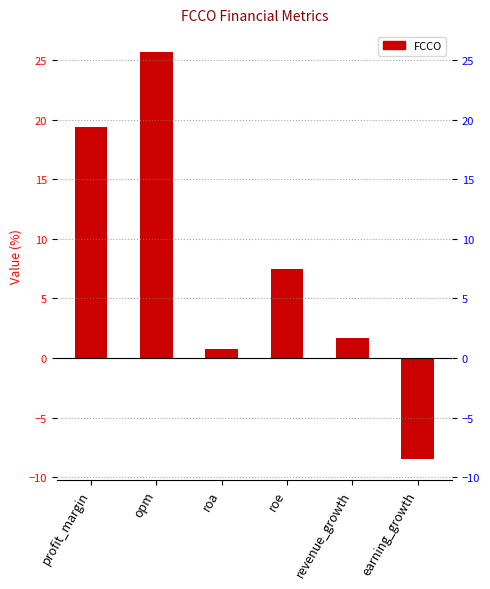

True or false: the data shows 1.3 at roa.

False